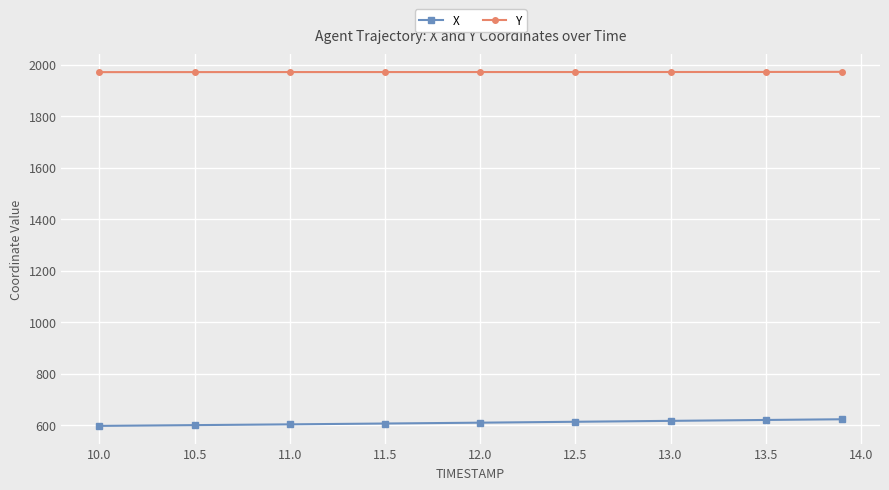

What are all the series names shown in the legend?

X, Y